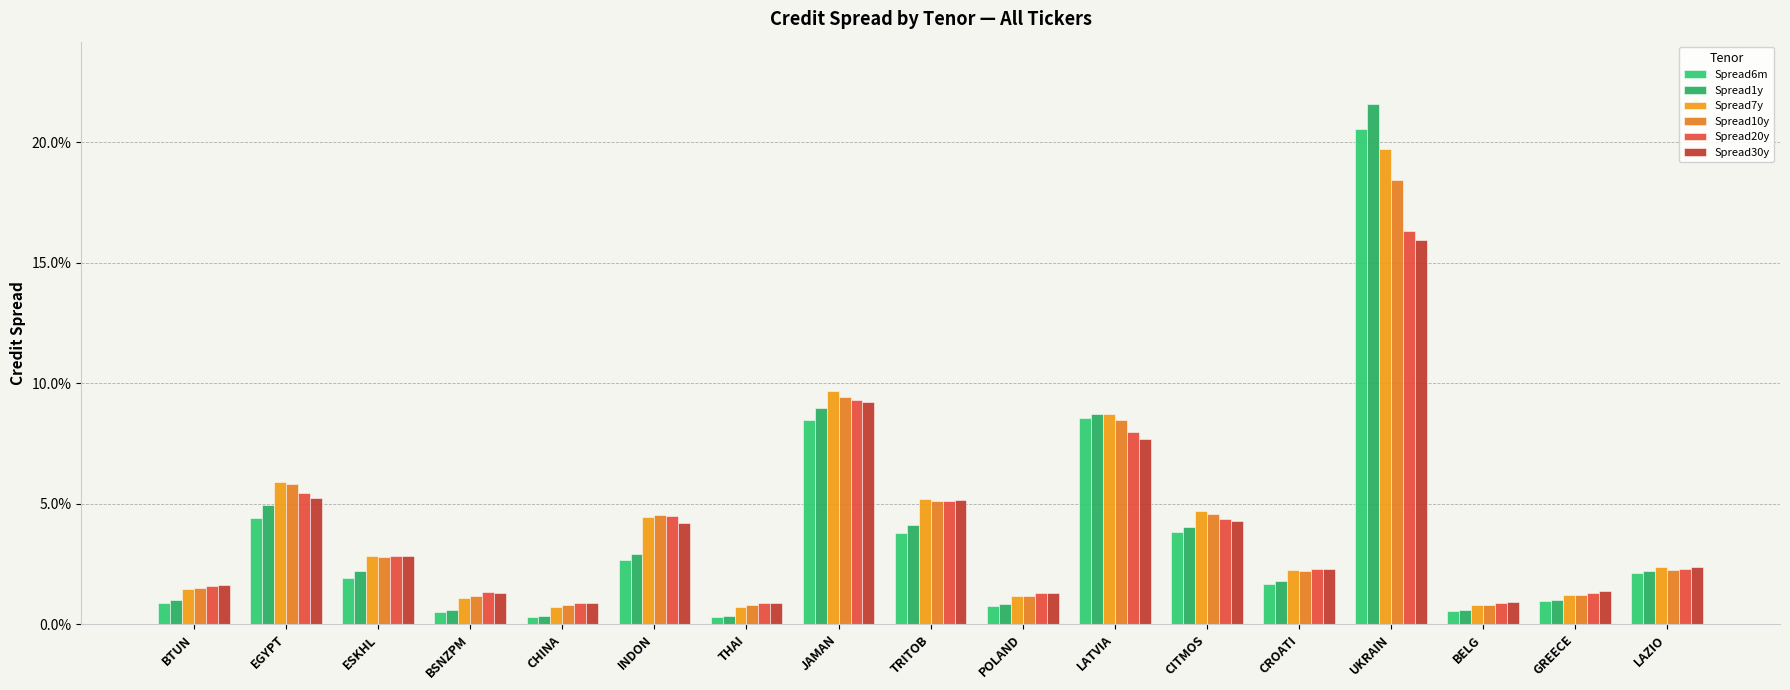

Which category has the highest value in the Spread7y series?

UKRAIN